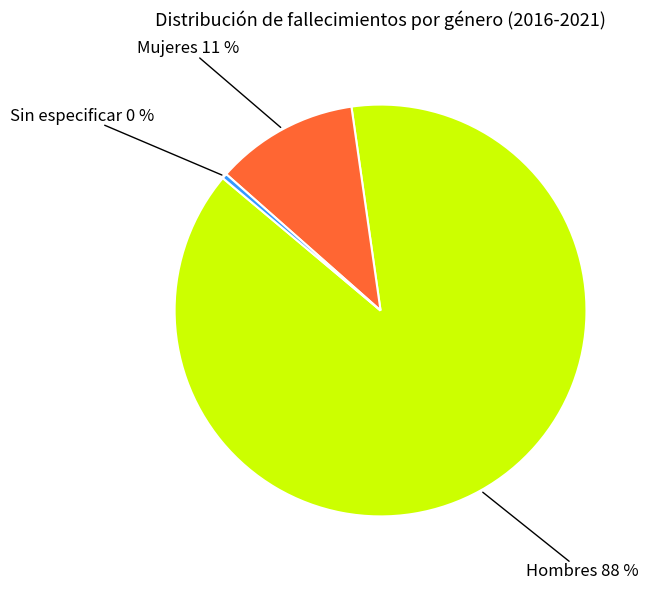

Rank the categories by value from lowest to highest.

Sin especificar, Mujeres, Hombres